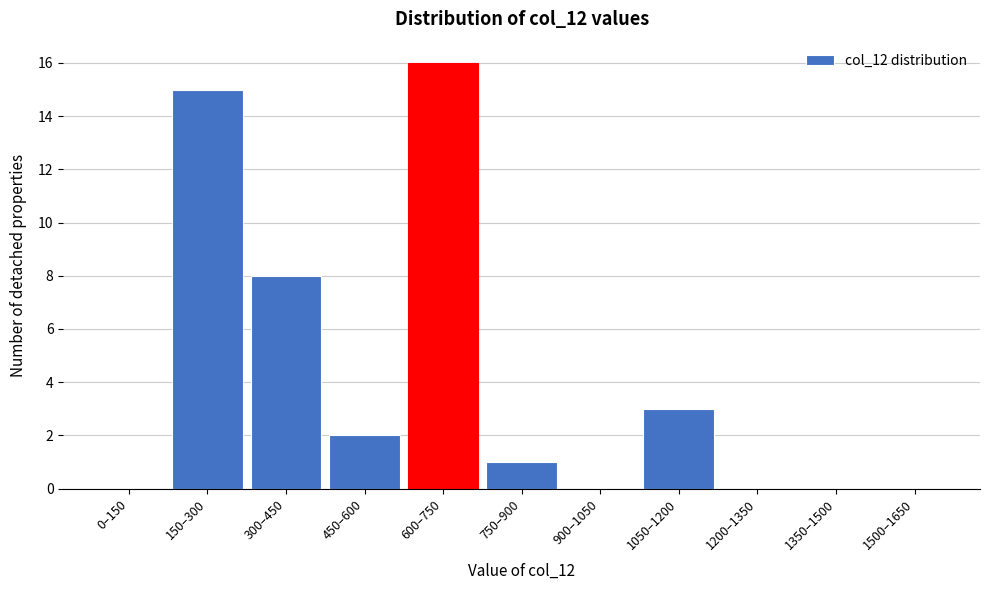

Reading left to right, what are all the values shown in this chart?

0–150=0	150–300=15	300–450=8	450–600=2	600–750=16	750–900=1	900–1050=0	1050–1200=3	1200–1350=0	1350–1500=0	1500–1650=0